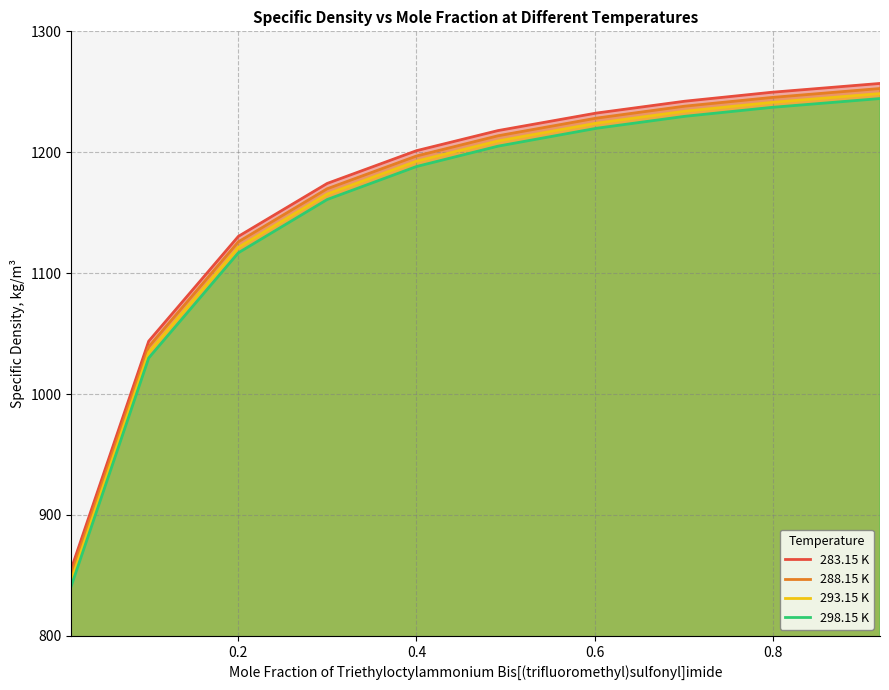

List the series in order of their overall mean, lowest first.

298.15 K, 293.15 K, 288.15 K, 283.15 K